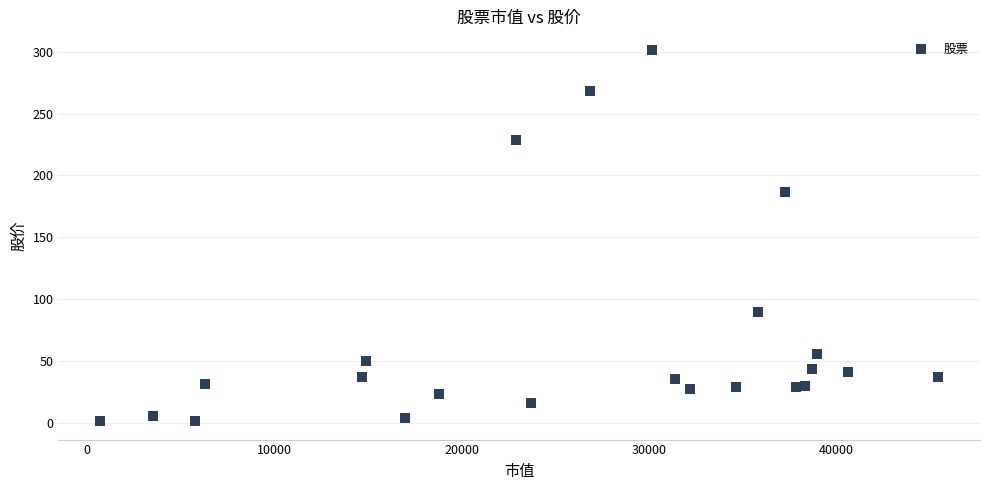

What Y value in the scatter plot is closest to 151?

186.2